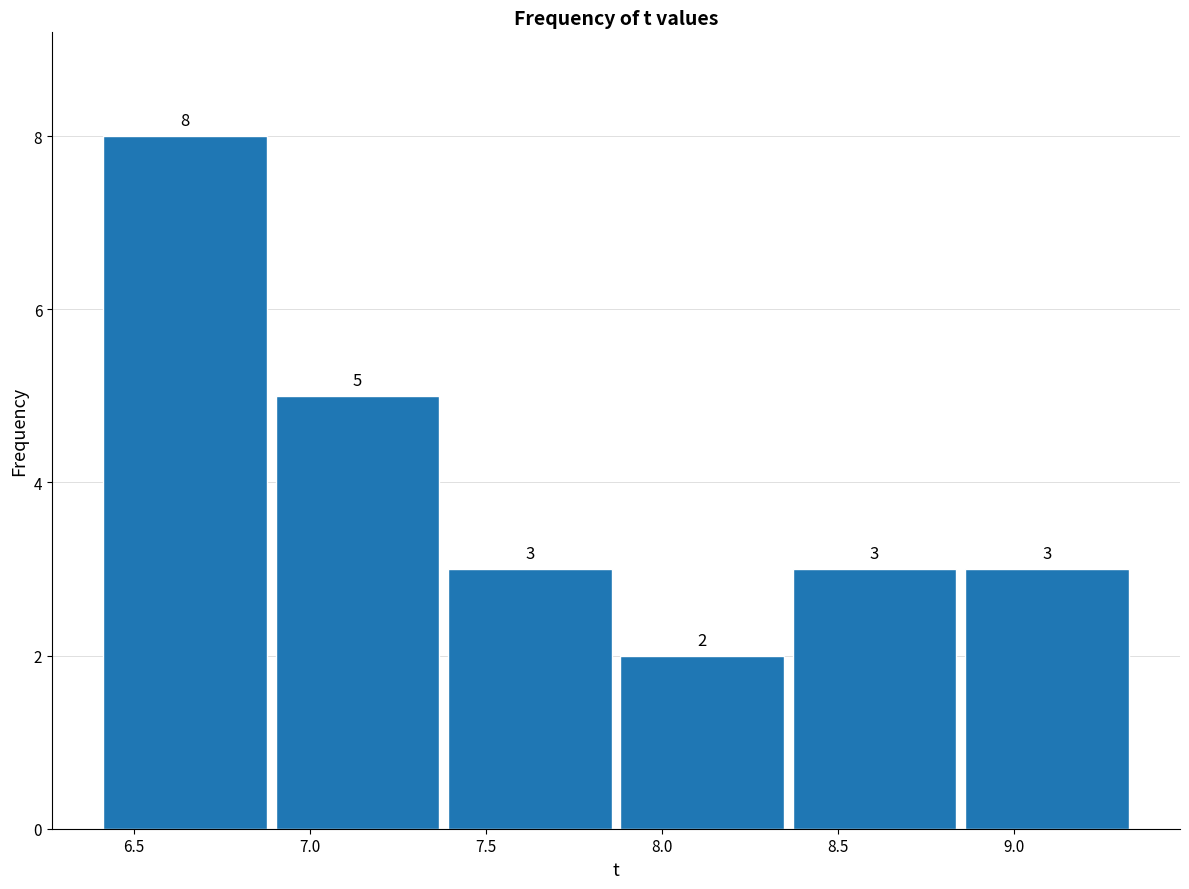

Reading left to right, transcribe this chart: for each bar, give the range it covers on the x-axis and its height. The bar edges are not printed on the chart, so give them approximately, as read against the axis.

6.40 to 6.90: 8
6.90 to 7.40: 5
7.40 to 7.85: 3
7.85 to 8.35: 2
8.35 to 8.85: 3
8.85 to 9.35: 3